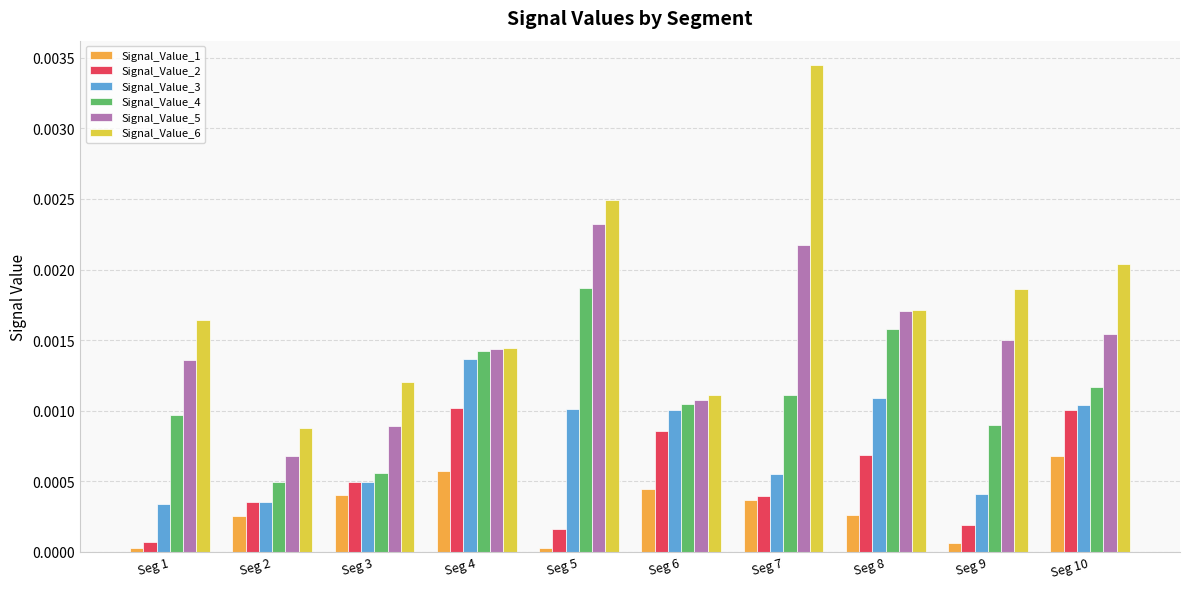

Rank the series at Seg 5 from highest to lowest value.

Signal_Value_6, Signal_Value_5, Signal_Value_4, Signal_Value_3, Signal_Value_2, Signal_Value_1